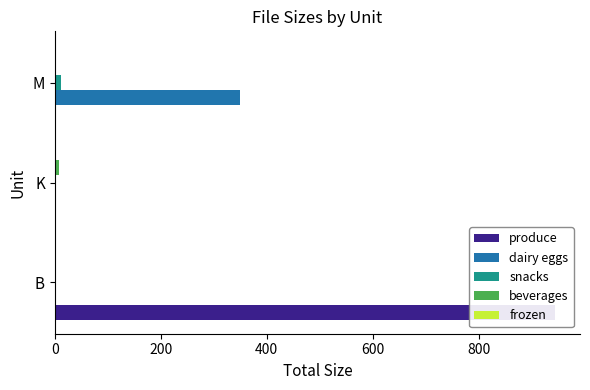

What is the sum of all frozen values?

0.4